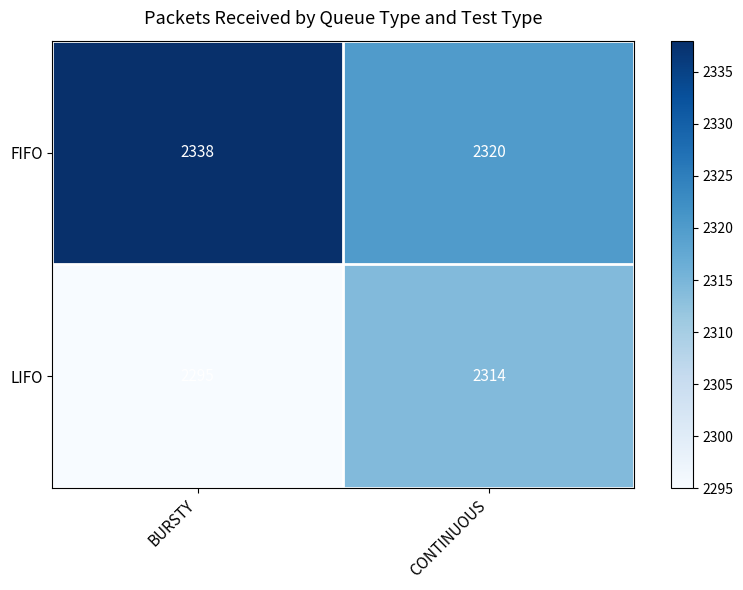

Reading left to right, transcribe all the data shown in this chart.

FIFO: BURSTY=2338	CONTINUOUS=2320
LIFO: BURSTY=2295	CONTINUOUS=2314